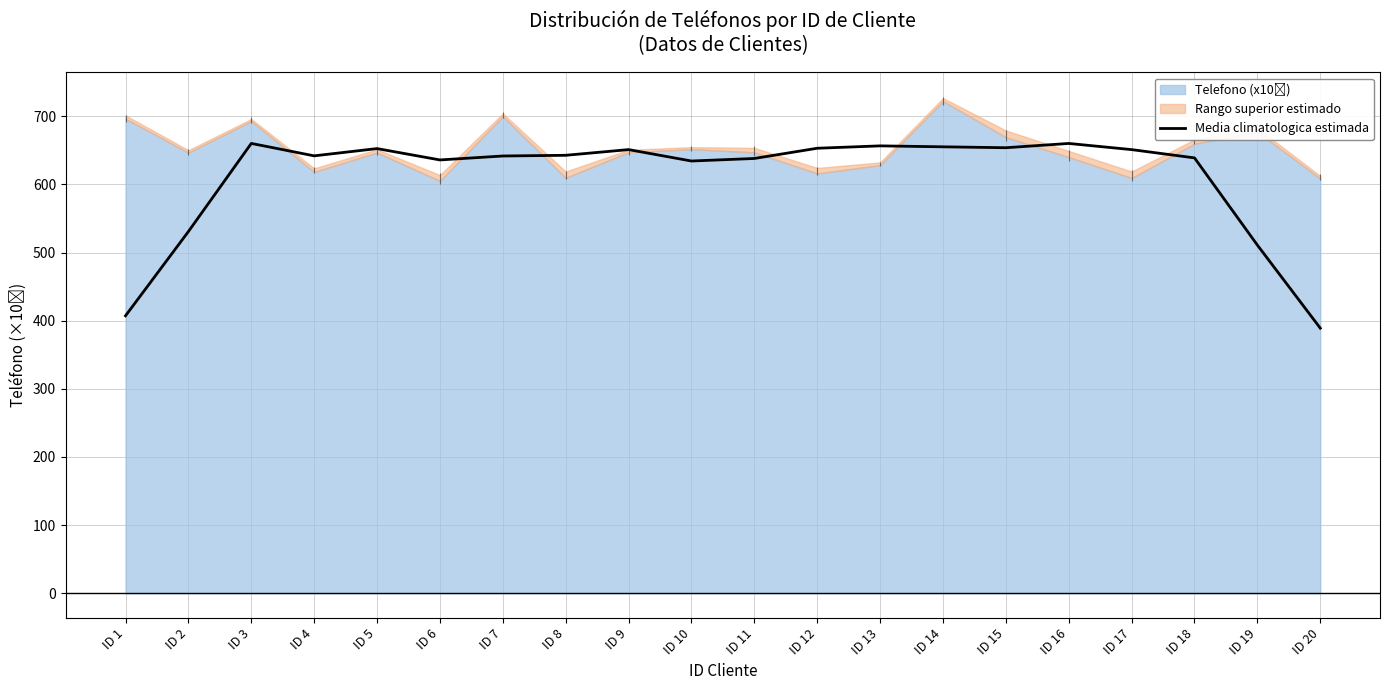

How many values are below 642?

10